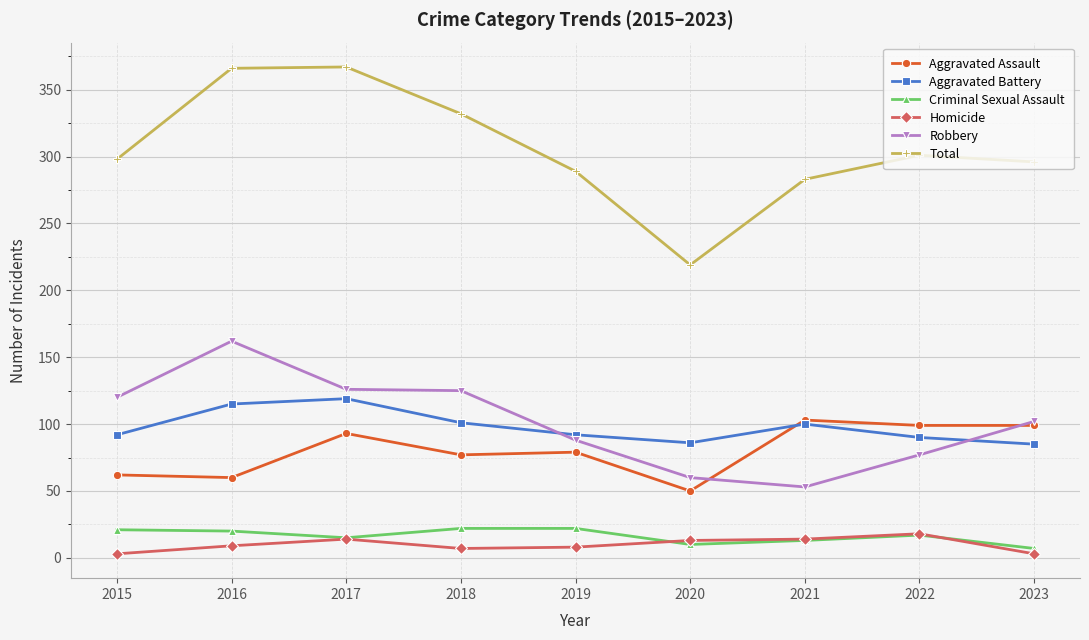

What is the average value of the Robbery series?

101